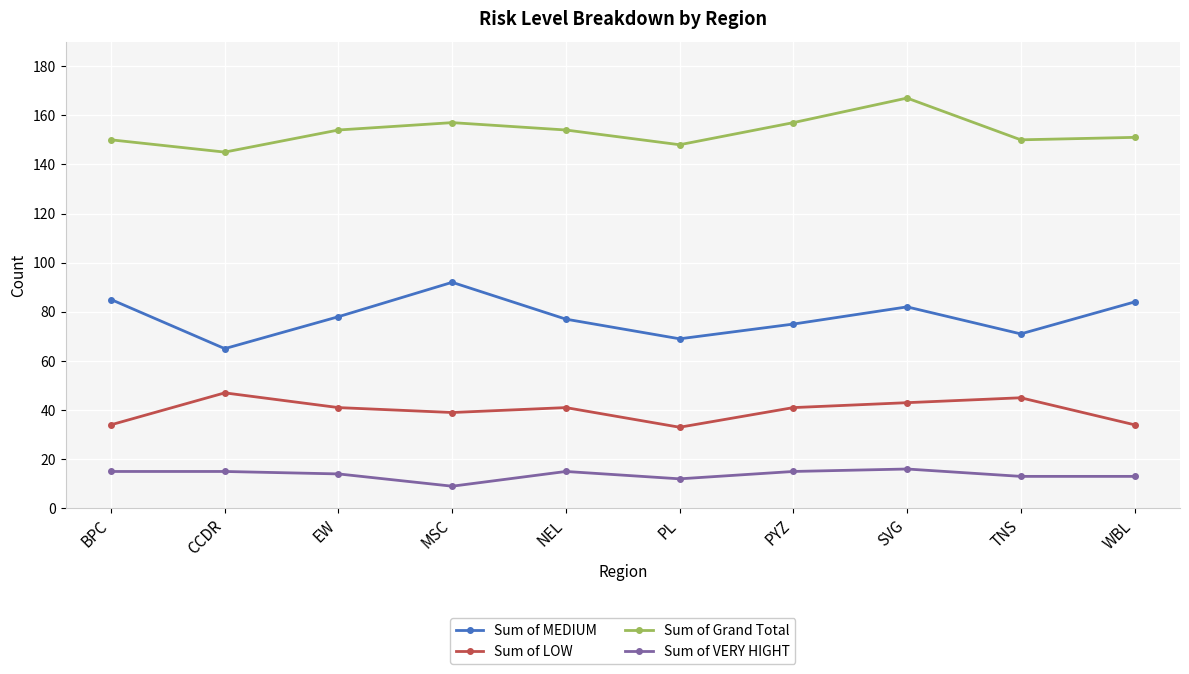

The Sum of VERY HIGHT series shows 26 at BPC. True or false?

False